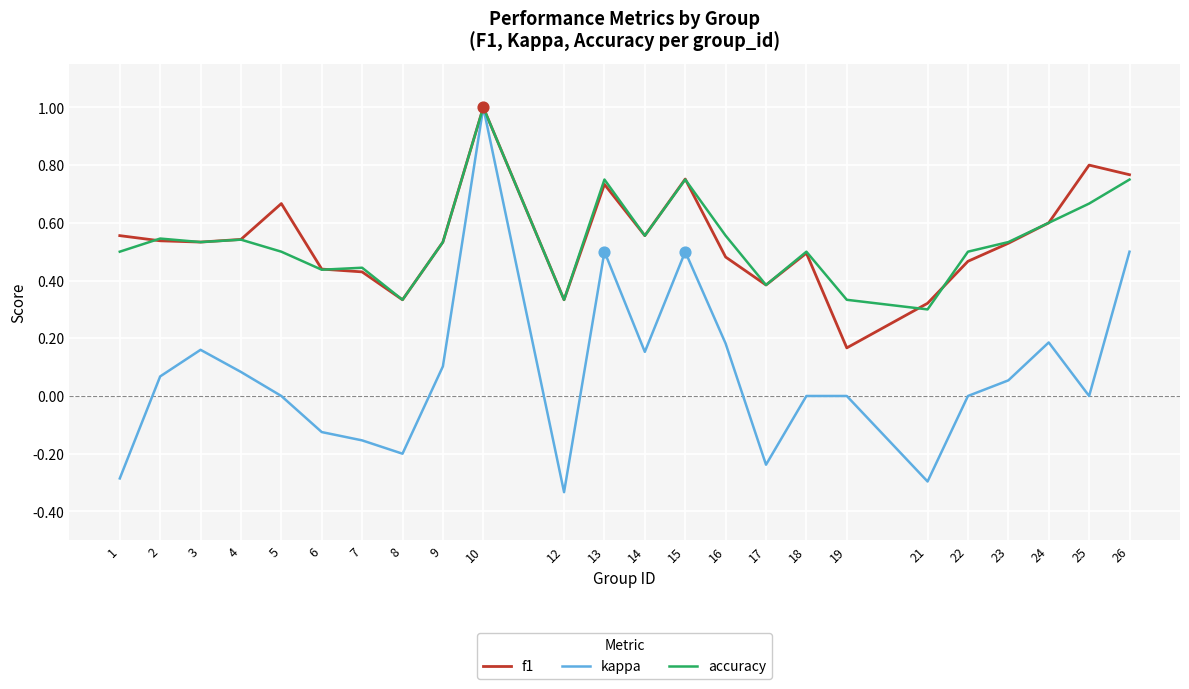

At how many categories does at least one series exceed 0?

24